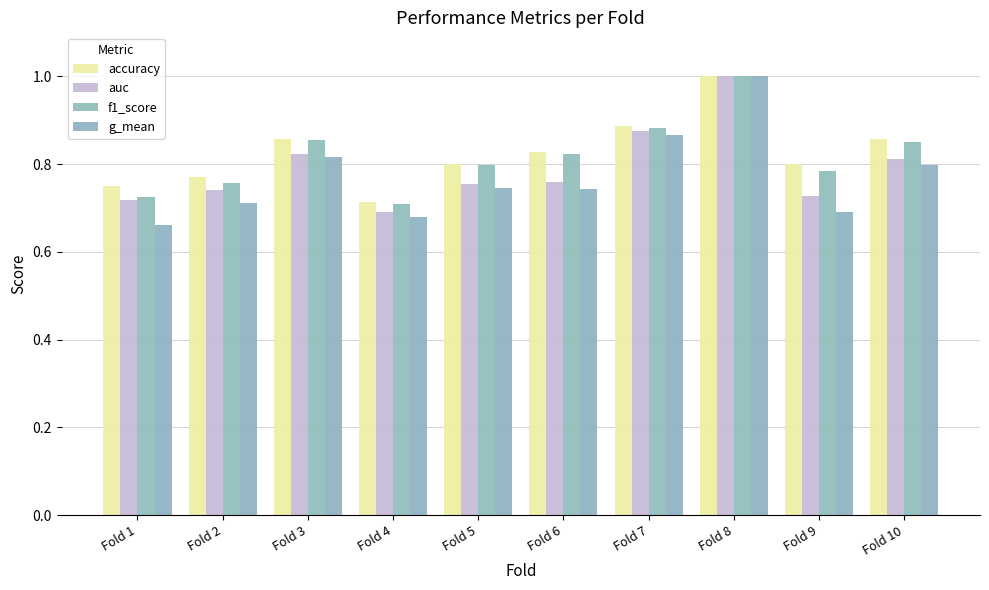

How many bars are there in each group?

4